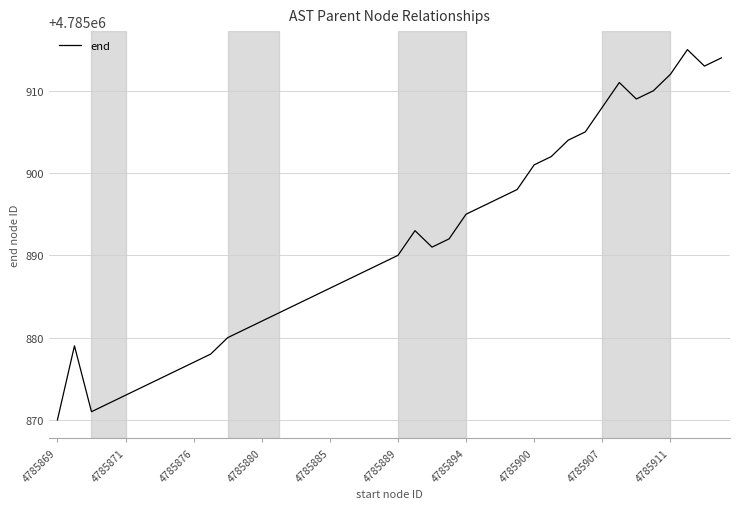

What is the greatest value displayed?

4785915